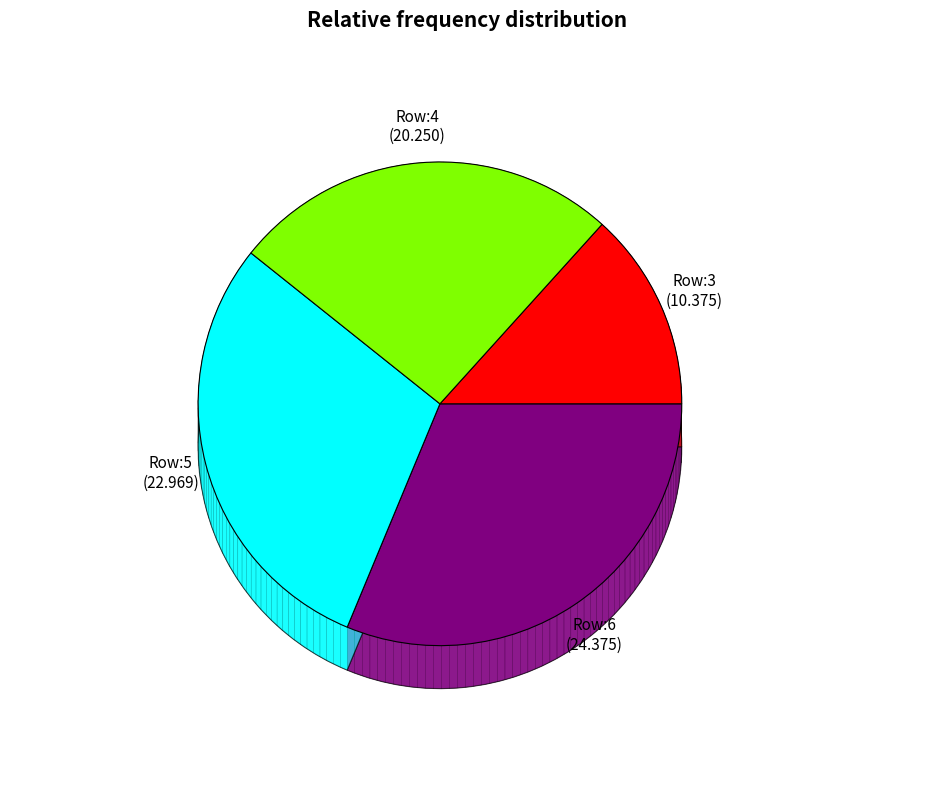

How many slices are in this pie chart?

4